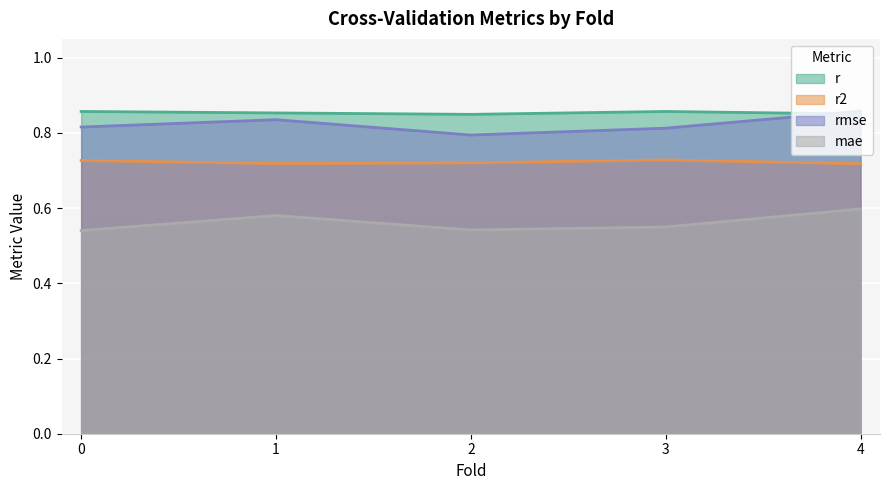

What is the value of the mae point at the 1st from the left?

0.5